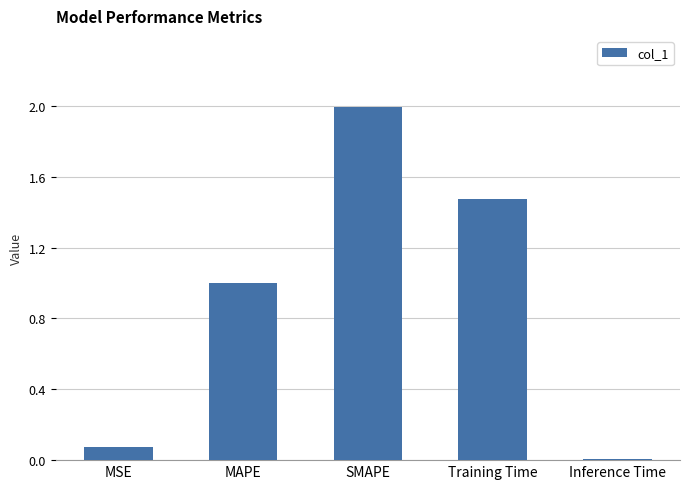

What is the label of the 4th bar from the right?

MAPE